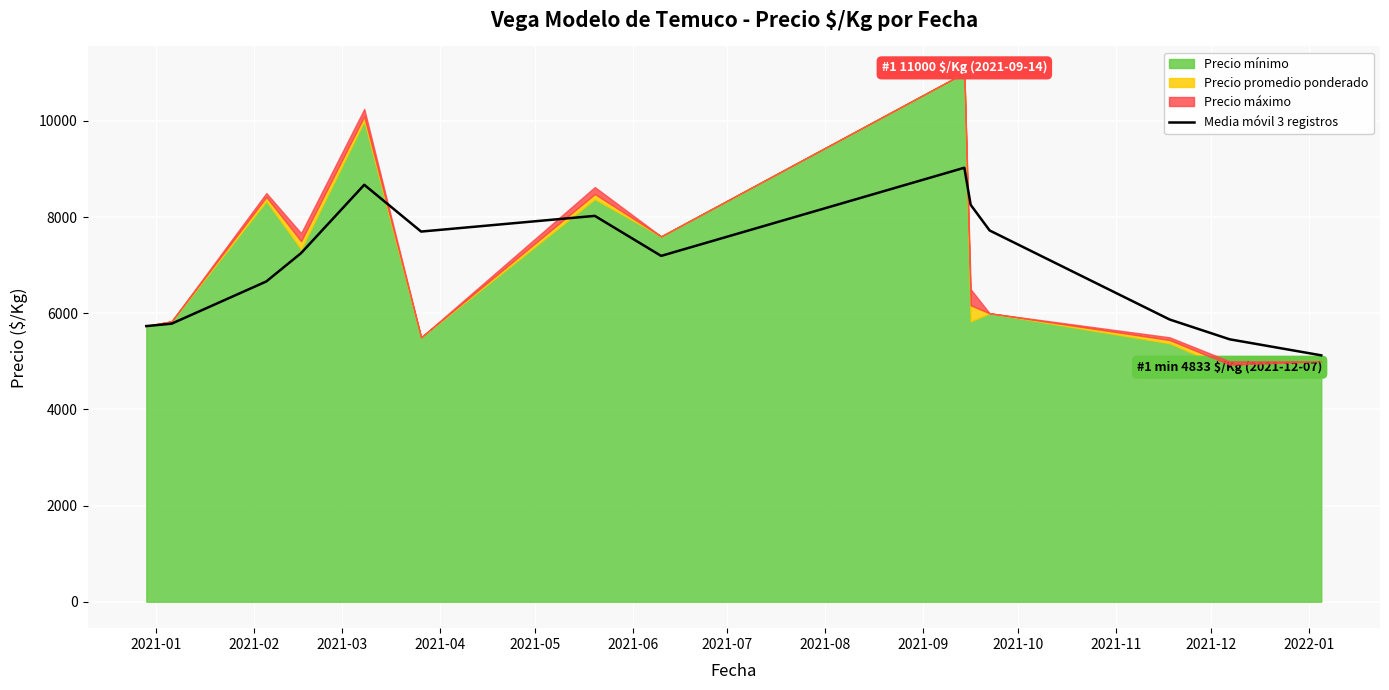

How many lines are shown in the chart?

1